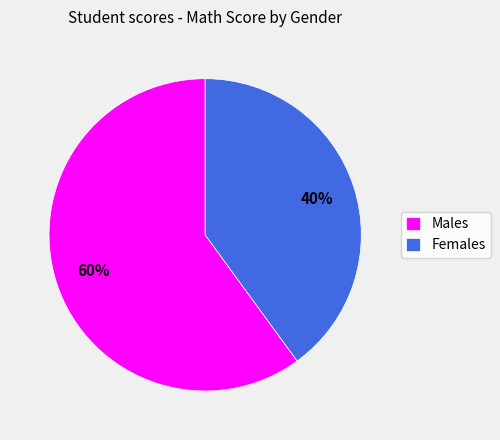

Between Males and Females, which is larger?

Males